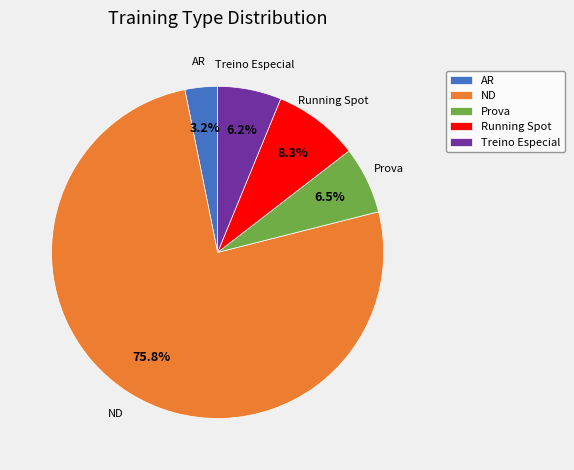

What is the majority slice?

ND